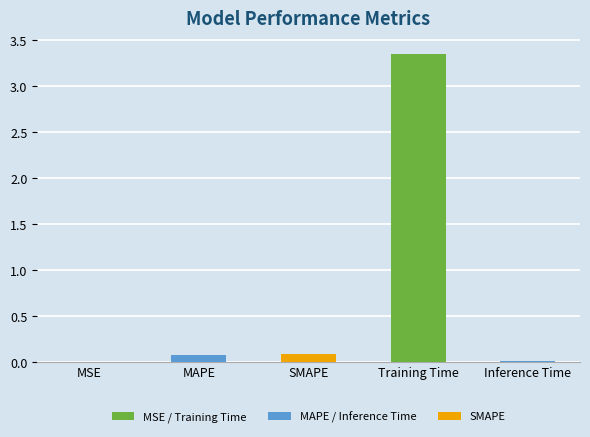

Which has a higher value, SMAPE or Training Time?

Training Time